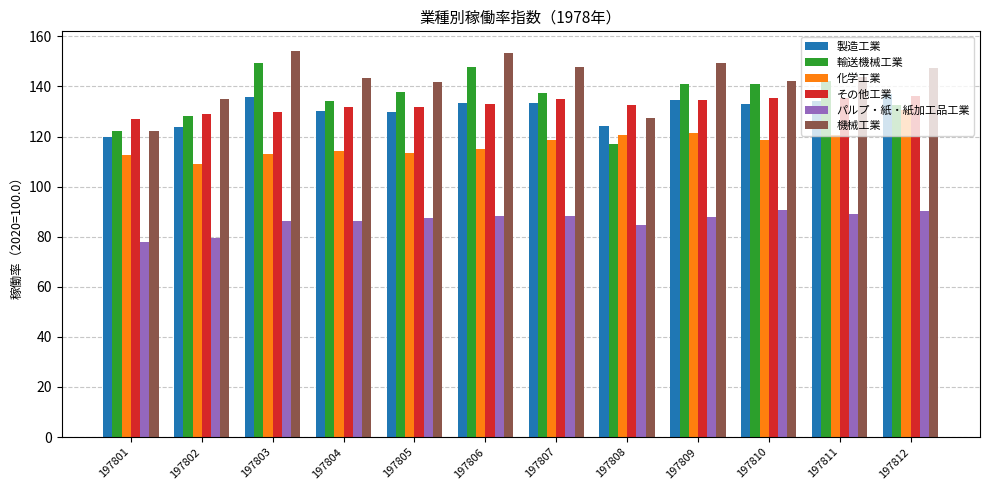

Which series changed the most between 197801 and 197807?

機械工業